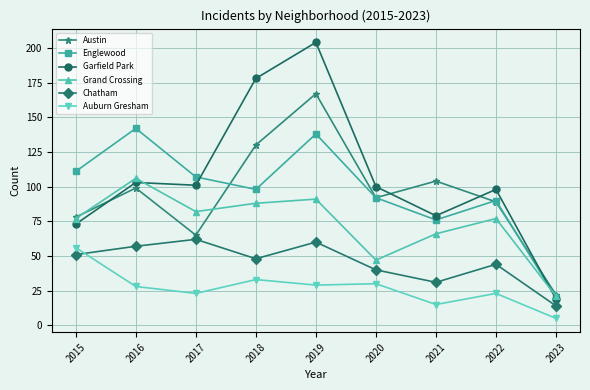

At which label does Chatham first exceed 48?

2015